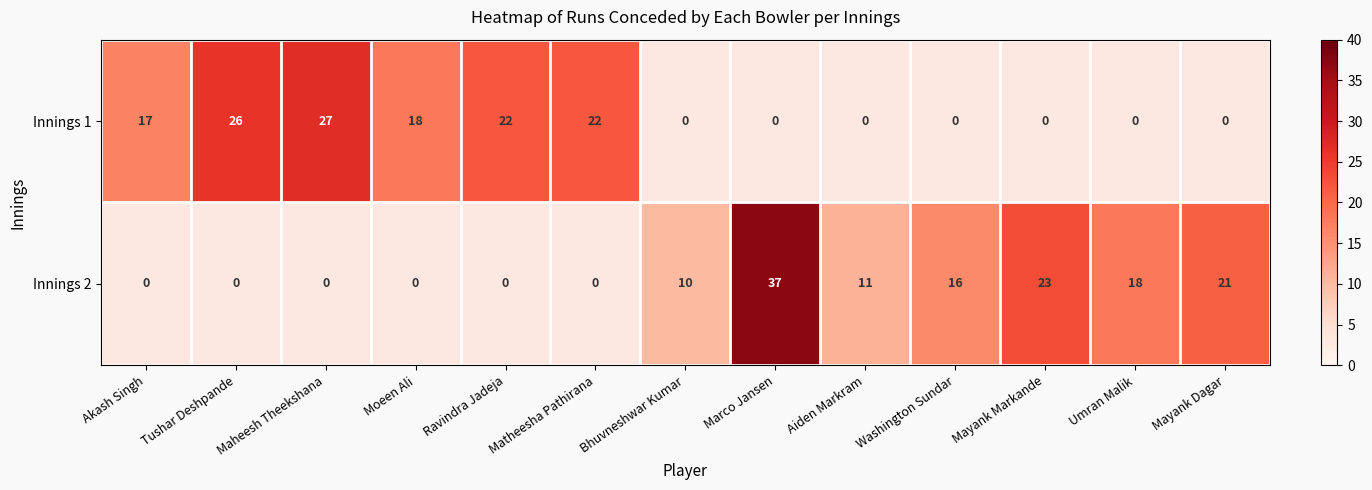

True or false: Innings 2 has a value of 18 at Aiden Markram.

False